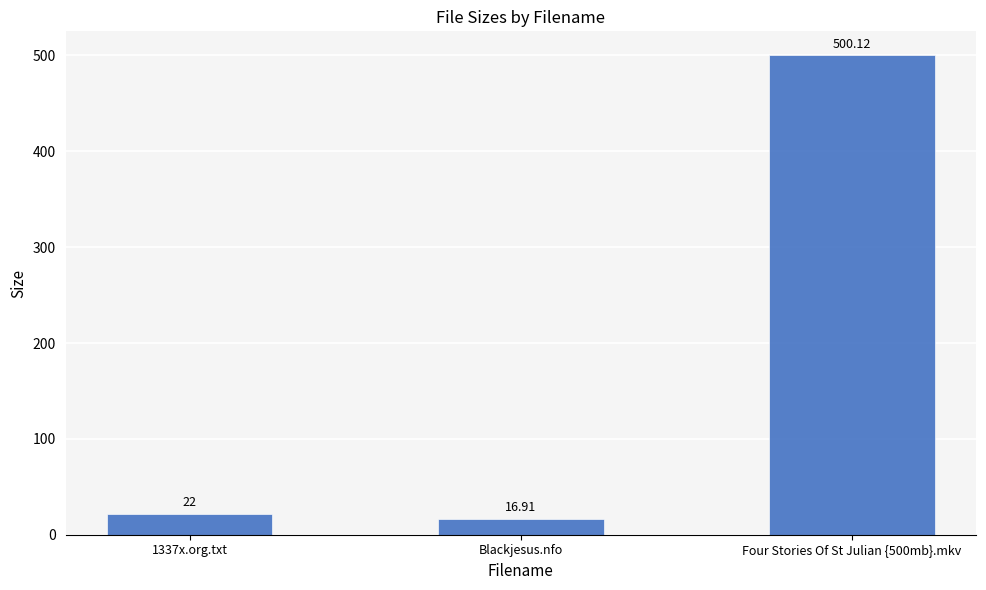

At which label is the value closest to 258?

1337x.org.txt